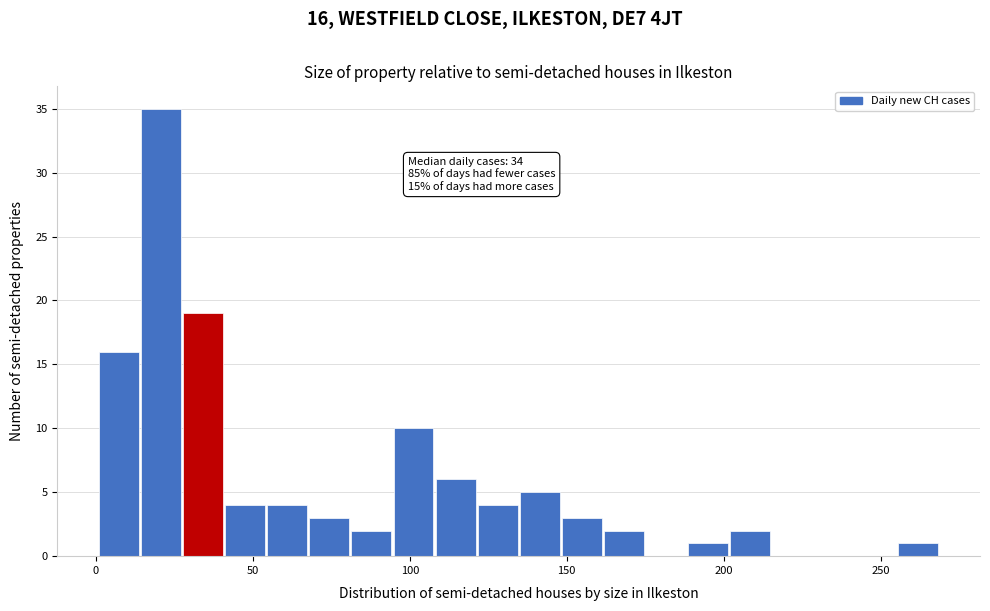

Around what value on the x-axis is the tallest bar? Give the approximate position of its centre, as read against the axis.

20